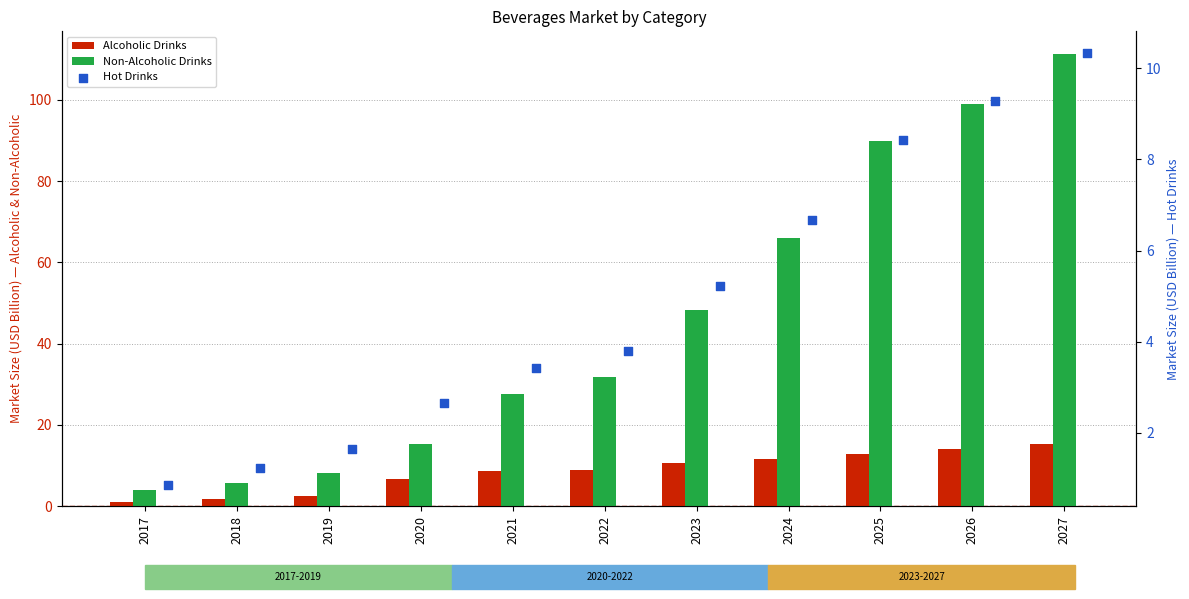

What is the total value across all series at 2022?

44.7